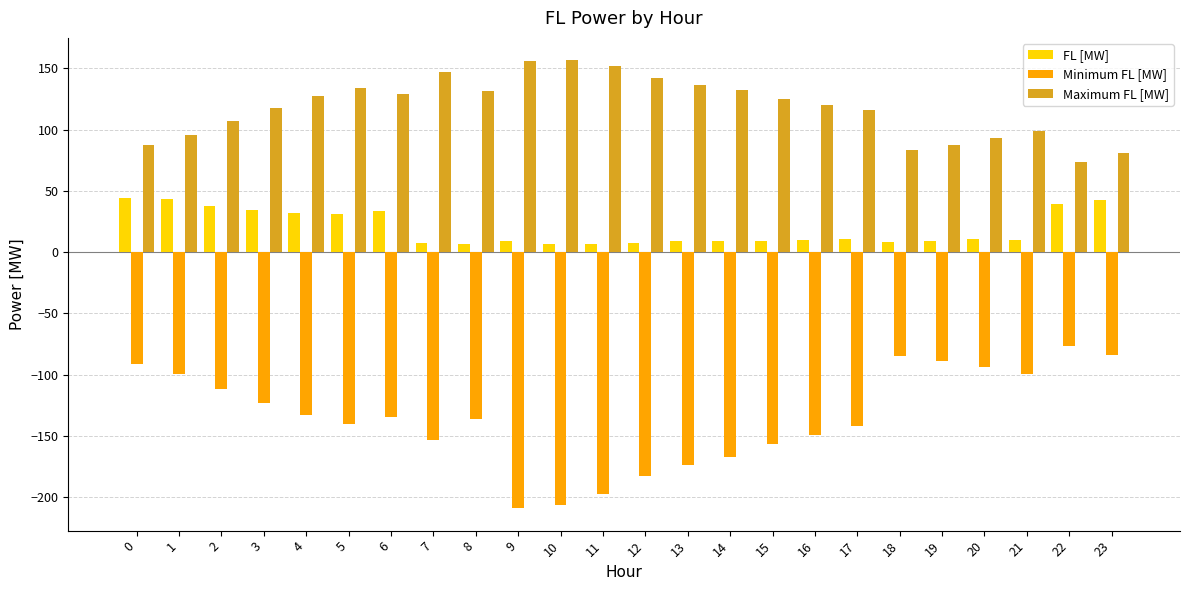

What are all the series names shown in the legend?

FL [MW], Minimum FL [MW], Maximum FL [MW]